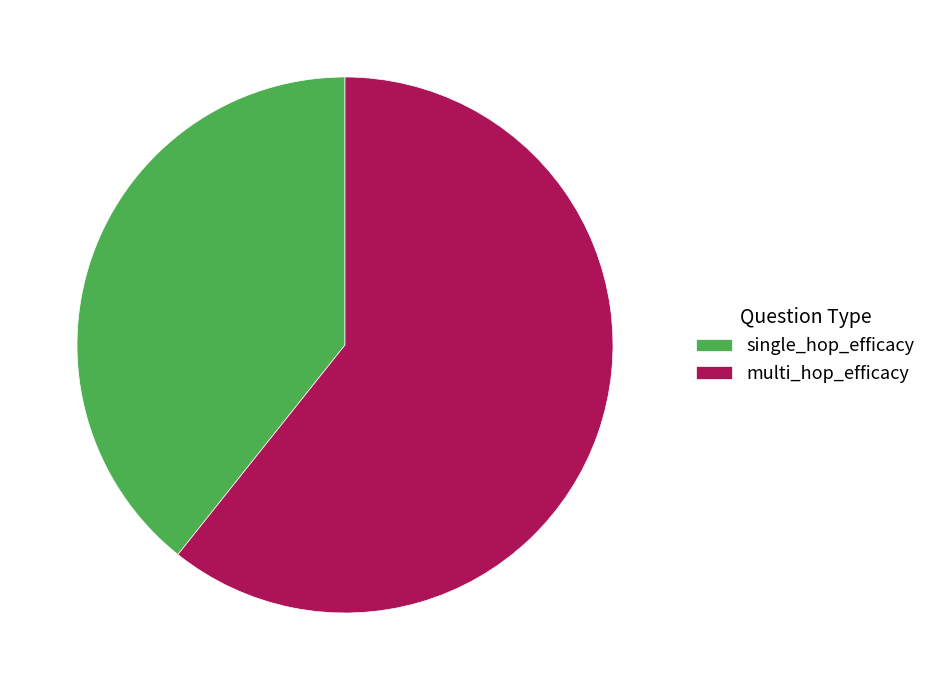

Rank the categories by value from highest to lowest.

multi_hop_efficacy, single_hop_efficacy